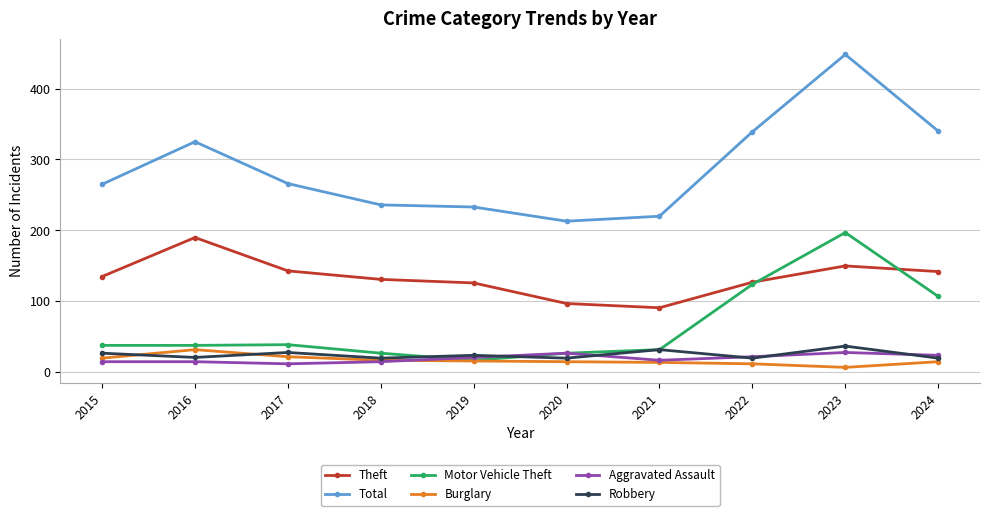

At which category is the sum across all series the highest?

2023